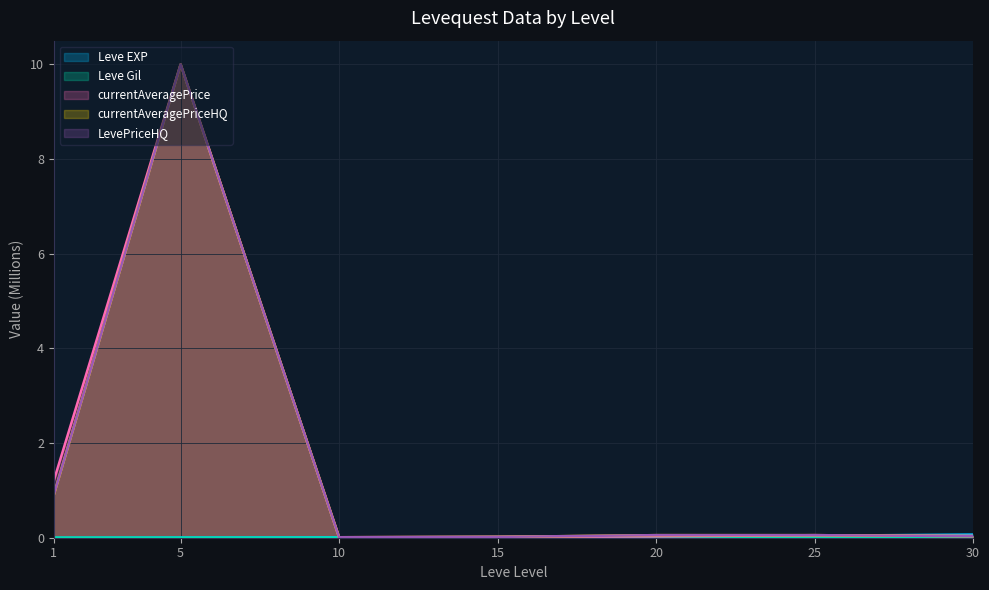

At which category is the sum across all series the highest?

5